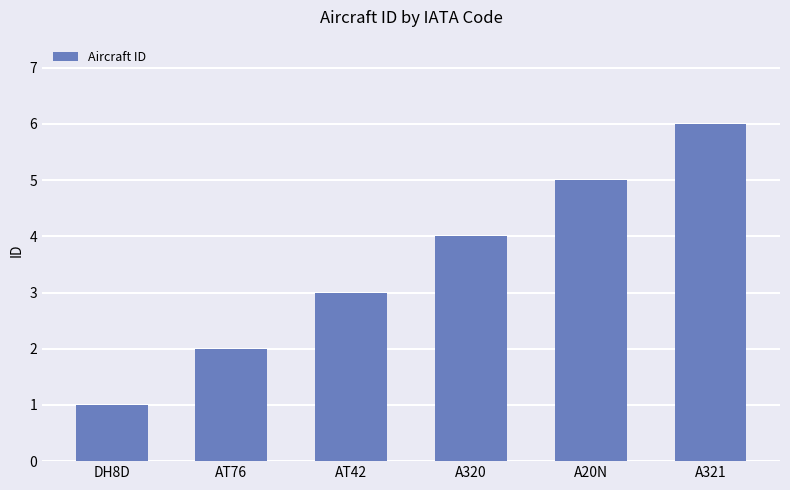

What is the value of the 3rd bar from the left?

3